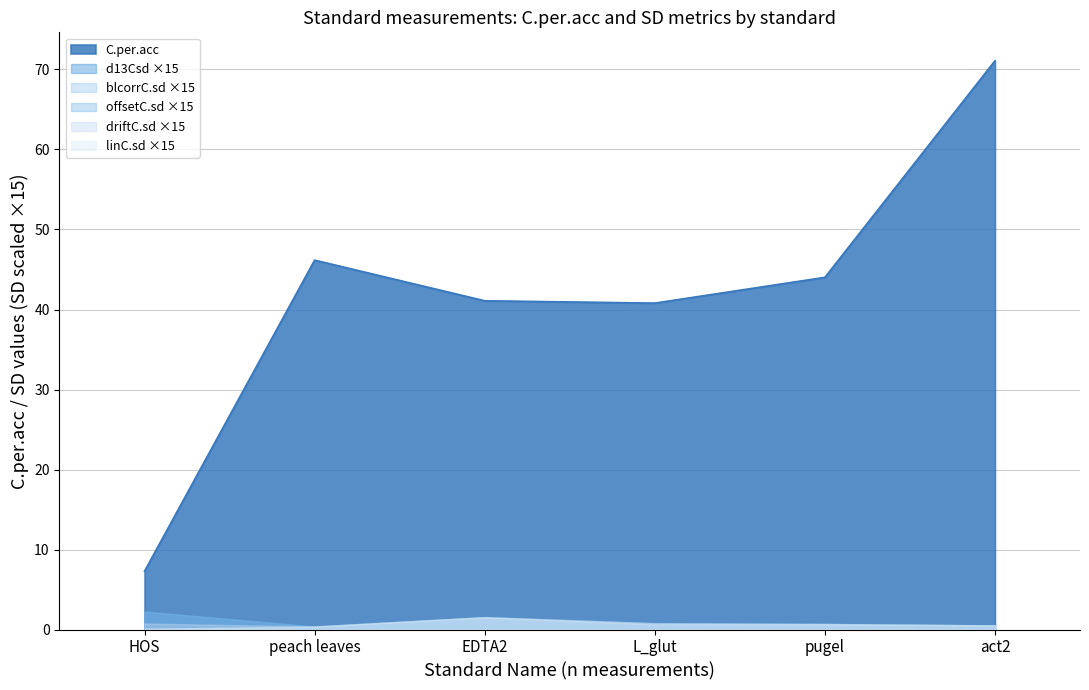

True or false: C.per.acc and offsetC.sd intersect in this chart.

False